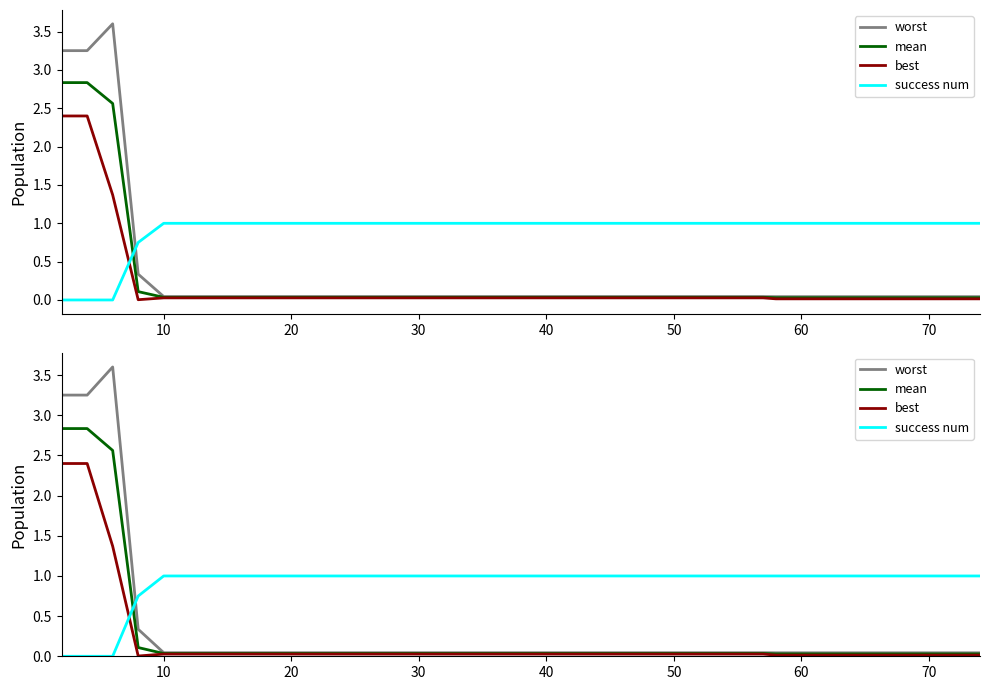

Which series has the largest total across all categories?

success num